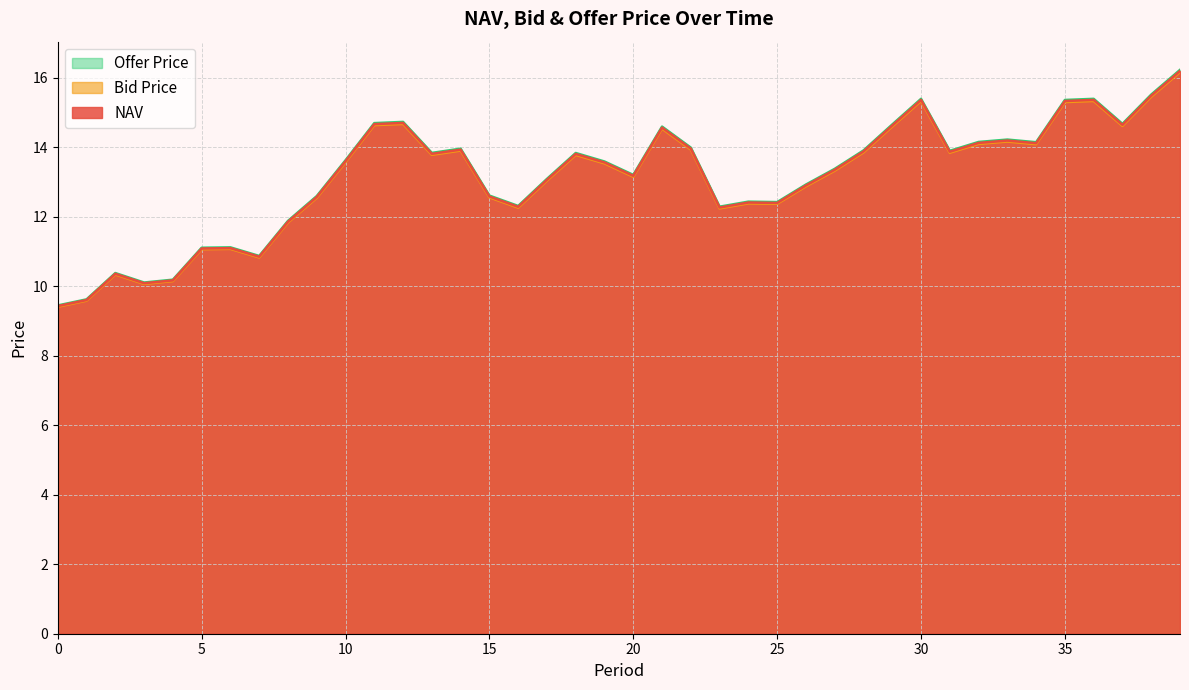

How many data points in Bid Price are above 13?

24